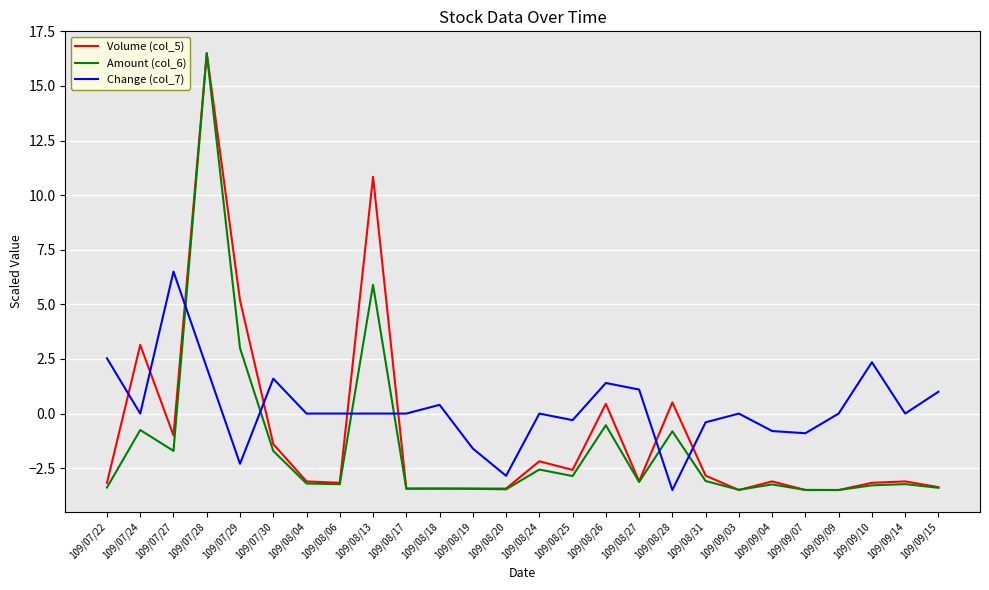

Which series changed the most between 109/07/22 and 109/08/26?

Volume (col_5)